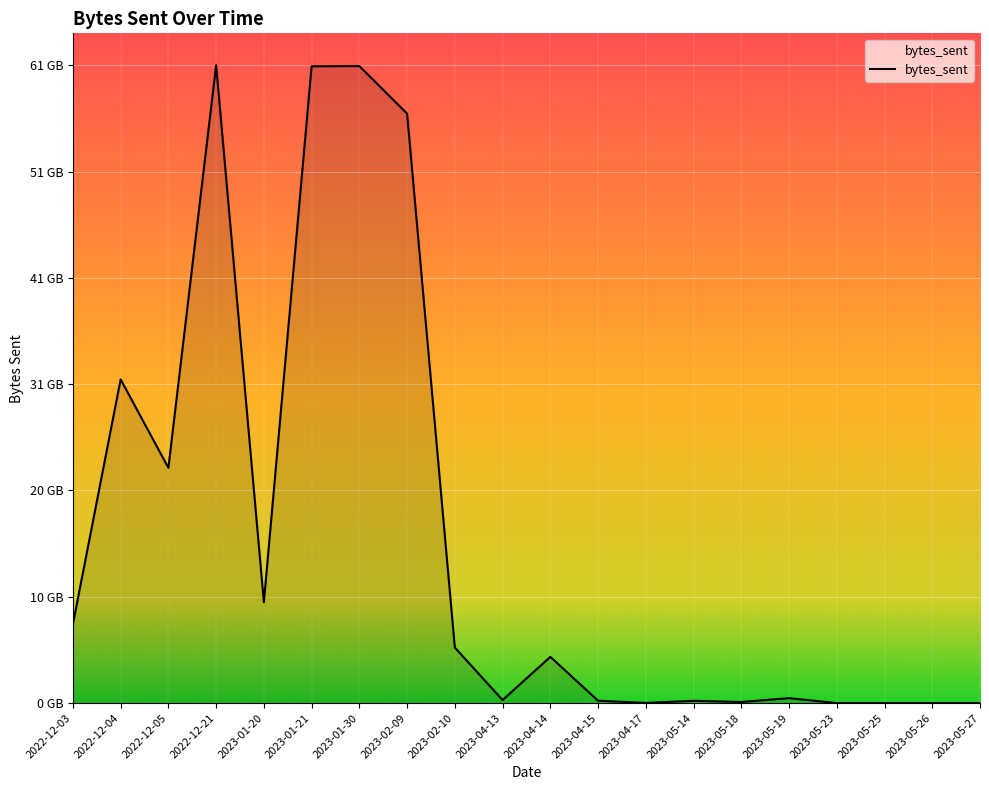

Rank the categories by value from highest to lowest.

2022-12-21, 2023-01-30, 2023-01-21, 2023-02-09, 2022-12-04, 2022-12-05, 2023-01-20, 2022-12-03, 2023-02-10, 2023-04-14, 2023-05-19, 2023-04-13, 2023-04-15, 2023-05-14, 2023-05-18, 2023-04-17, 2023-05-23, 2023-05-25, 2023-05-26, 2023-05-27